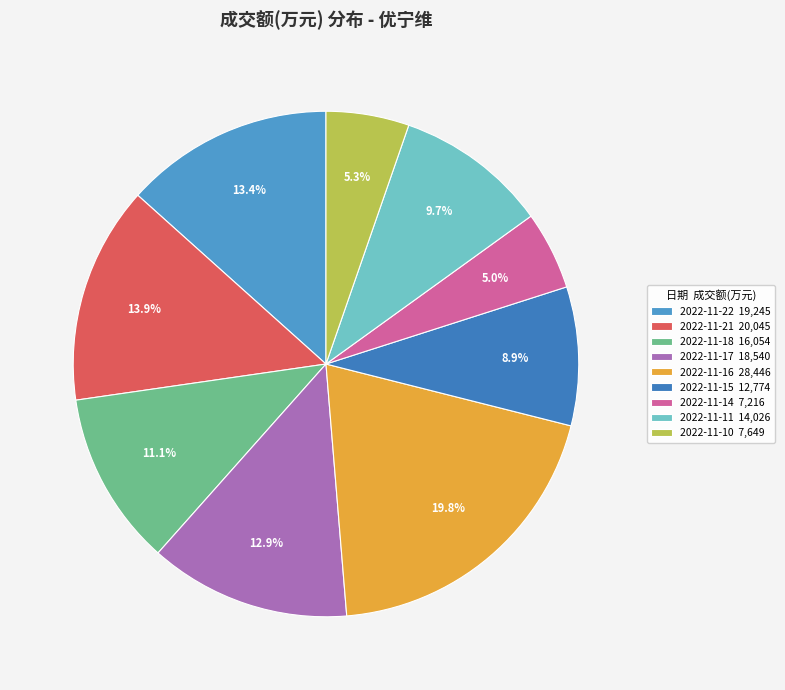

How many slices are in this pie chart?

9